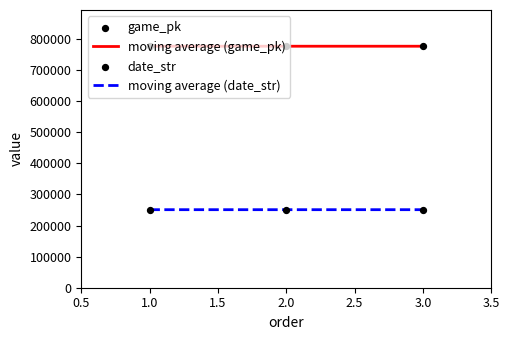

Which series has the largest total across all categories?

moving average (game_pk)